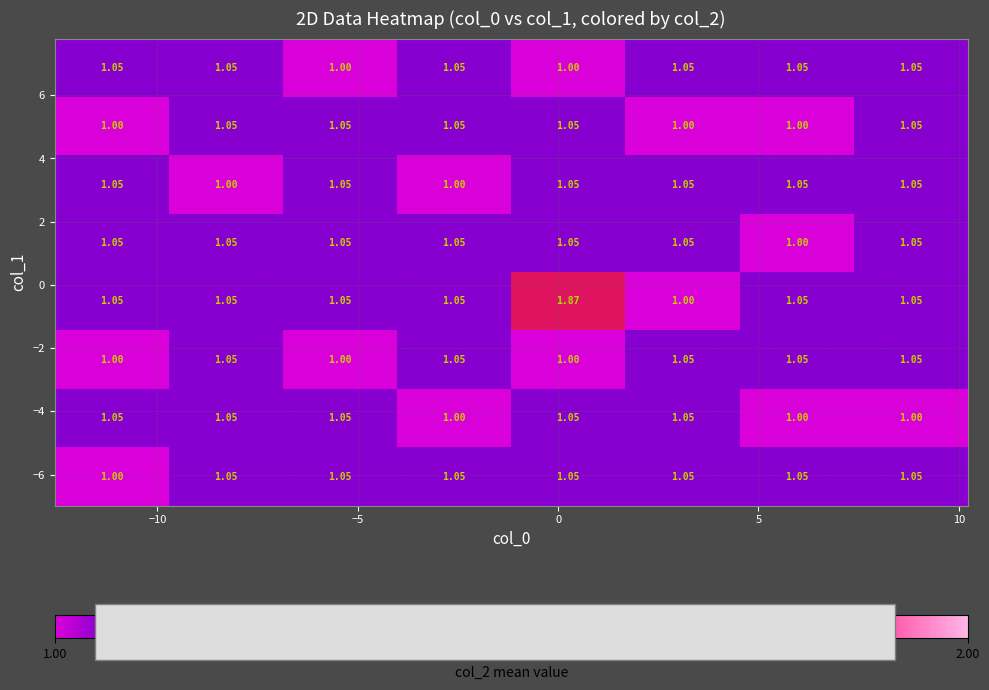

How many distinct data groups are displayed?

8